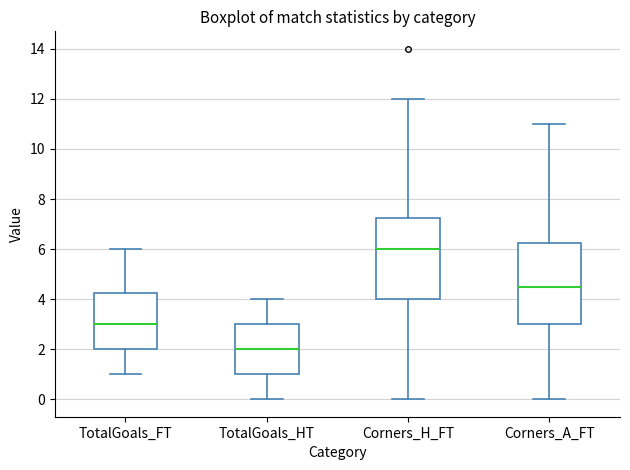

Reading left to right, read every box against the y-axis: the position of its median line, the range the box covers, and the ends of its whiskers. The values are not printed on the chart, so give them approximately, as read against the axis.

TotalGoals_FT: median 3.0, box 2.0 to 4.2, whiskers 1.0 to 6.0
TotalGoals_HT: median 2.0, box 1.0 to 3.0, whiskers 0.0 to 4.0
Corners_H_FT: median 6.0, box 4.0 to 7.2, whiskers 0.0 to 12.0
Corners_A_FT: median 4.6, box 3.0 to 6.2, whiskers 0.0 to 11.0